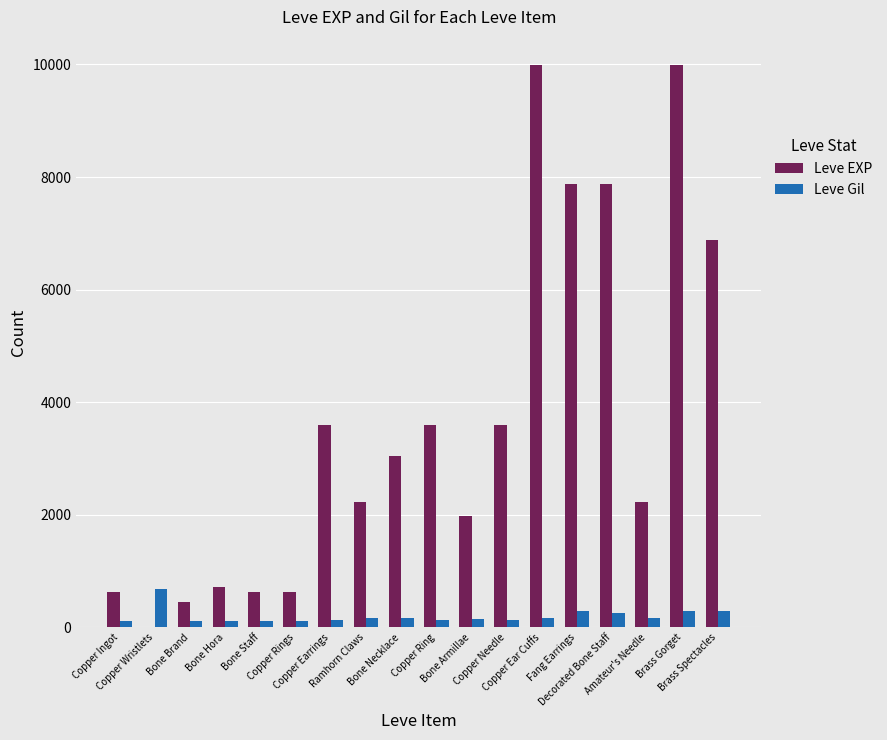

What is the spread (max minus min) of values at Brass Spectacles?

6592